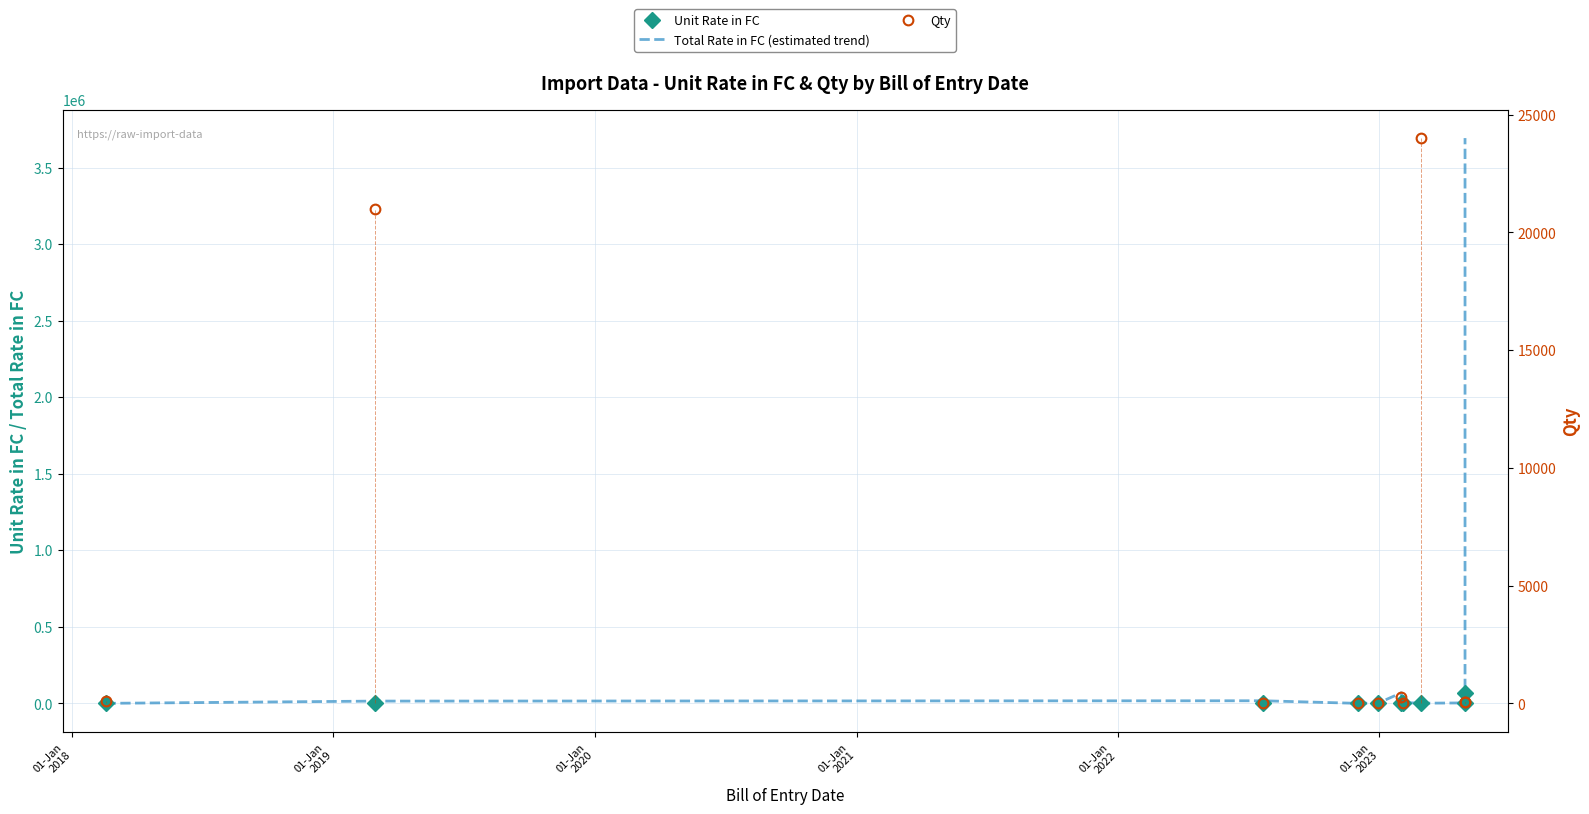

Which series has the widest spread of values?

Total Rate in FC (estimated trend)